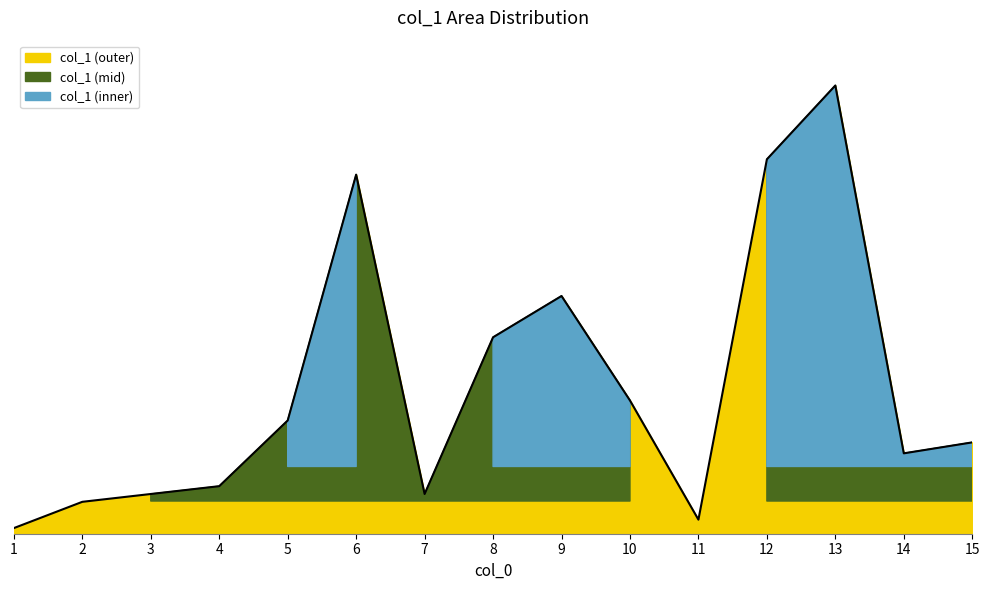

How many lines are shown in the chart?

1